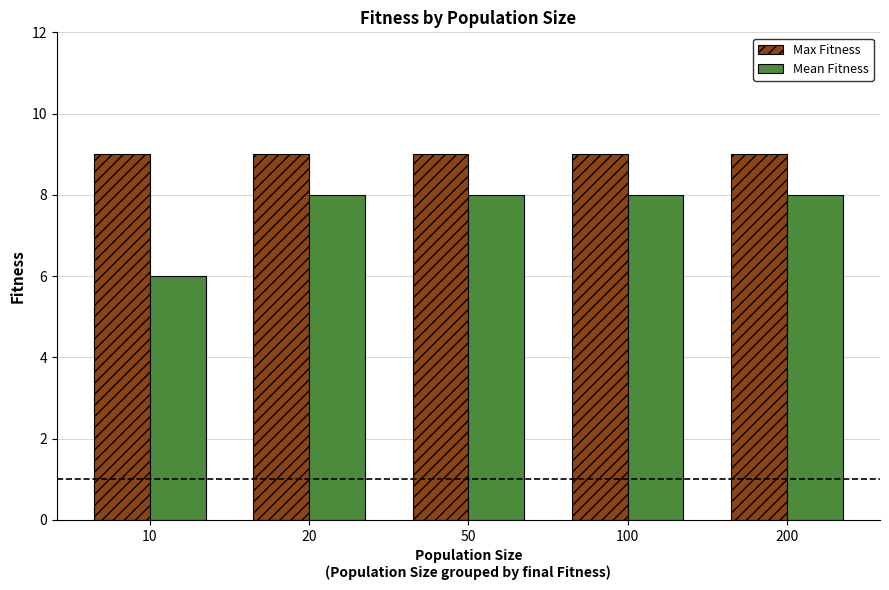

How many groups of bars are there?

5